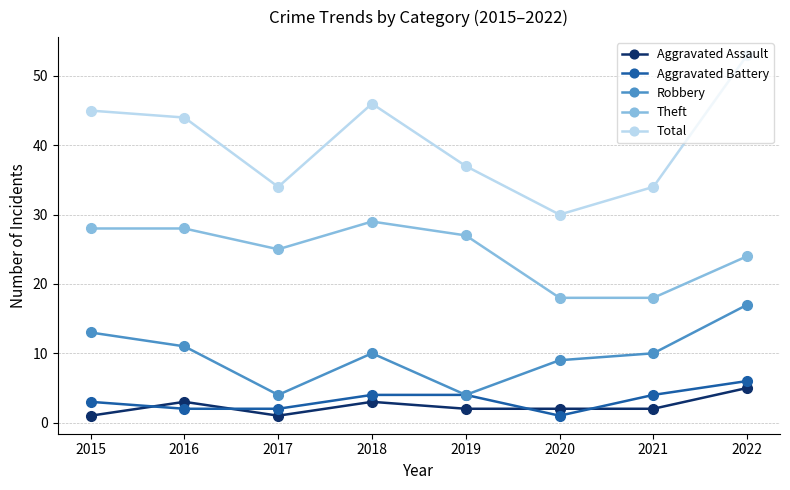

Which category has the highest value in the Total series?

2022